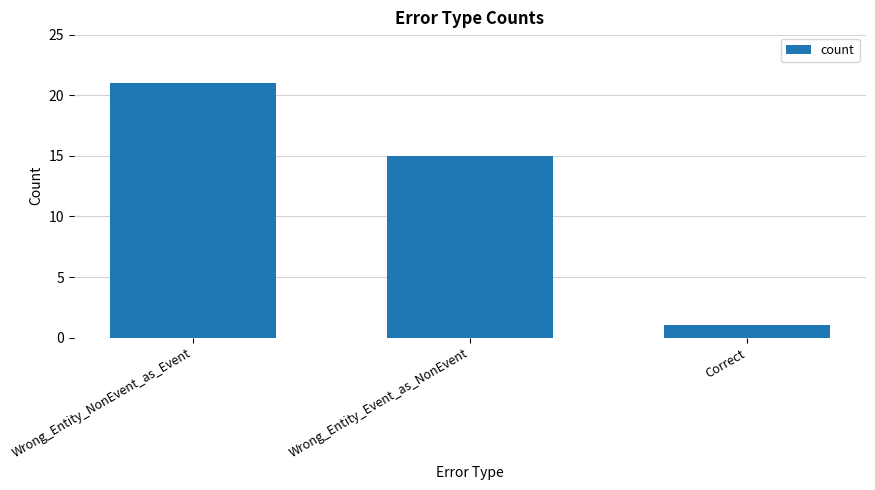

What is the difference between the maximum and minimum values?

20